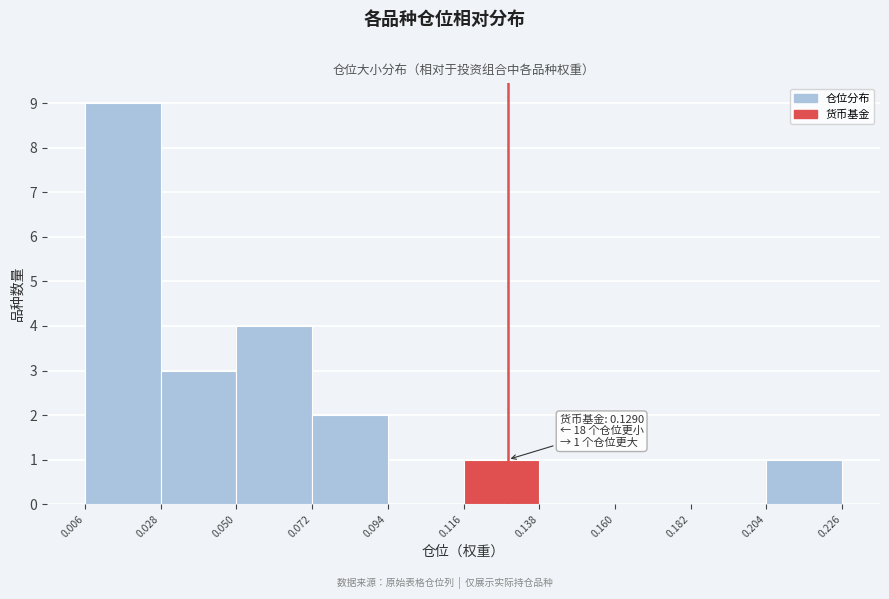

Which range on the x-axis has the tallest bar?

0.006 to 0.028